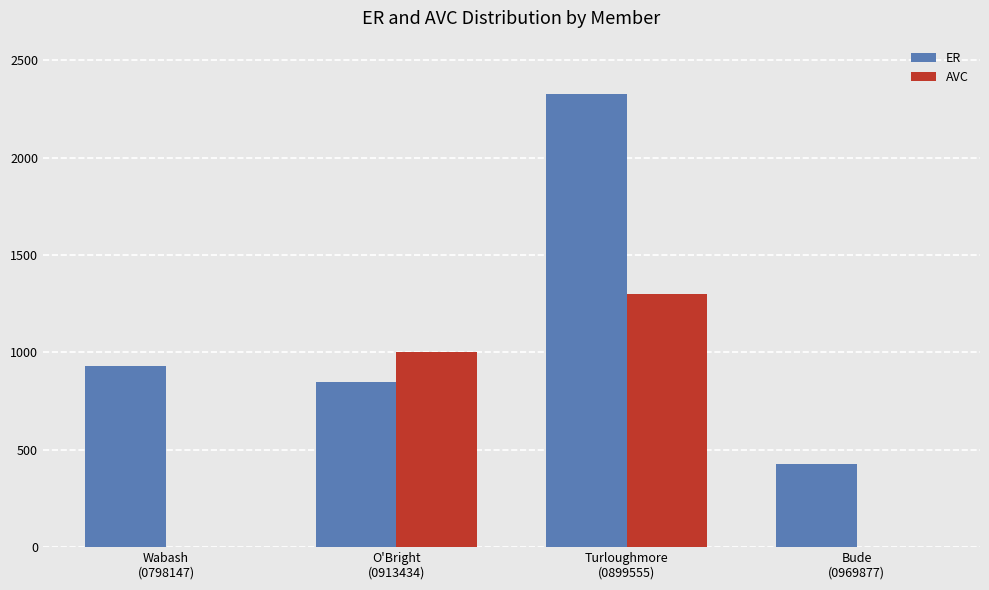

The value of AVC at Turloughmore
(0899555) is 382.2. True or false?

False